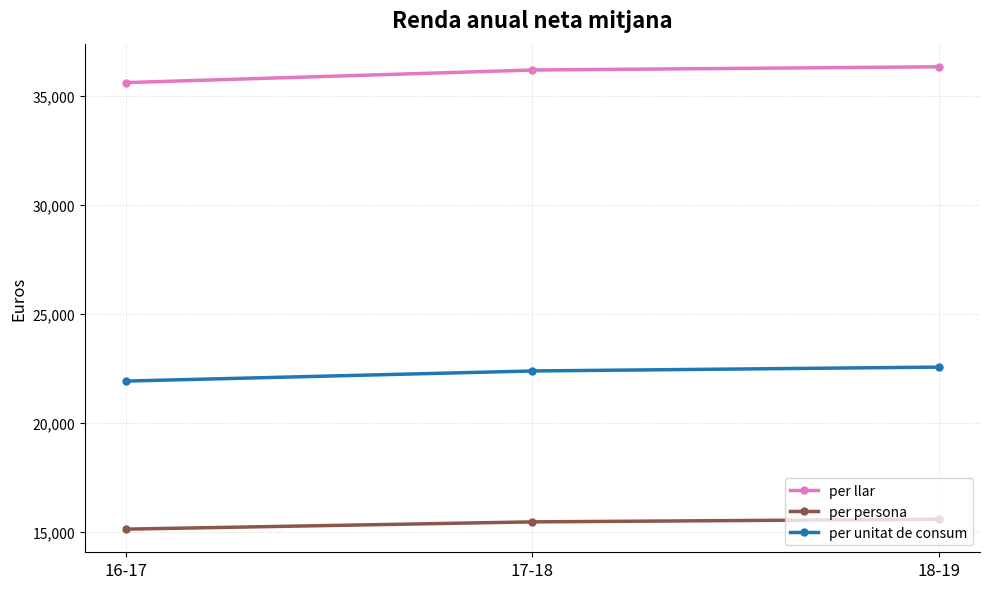

Which series has the largest total across all categories?

per llar